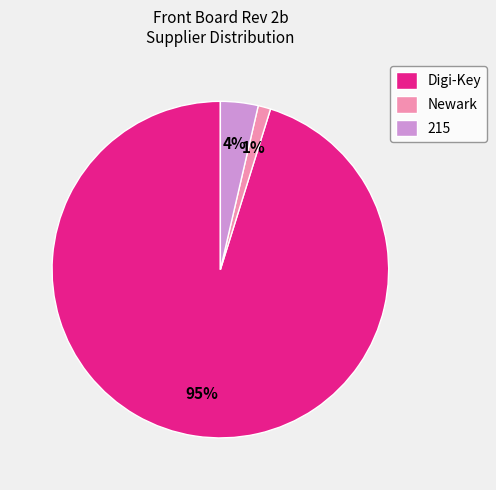

Combined, do 215 and Newark account for over 50%?

No